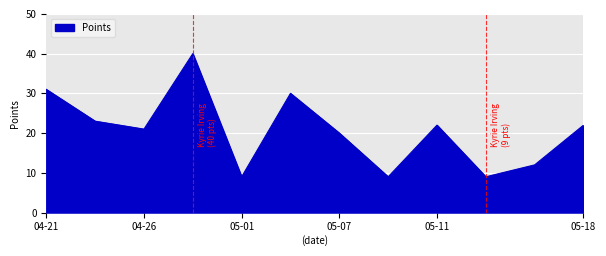

Reading right to left, list all the values displayed in this chart.

22	12	9	22	9	20	30	9	40	21	23	31